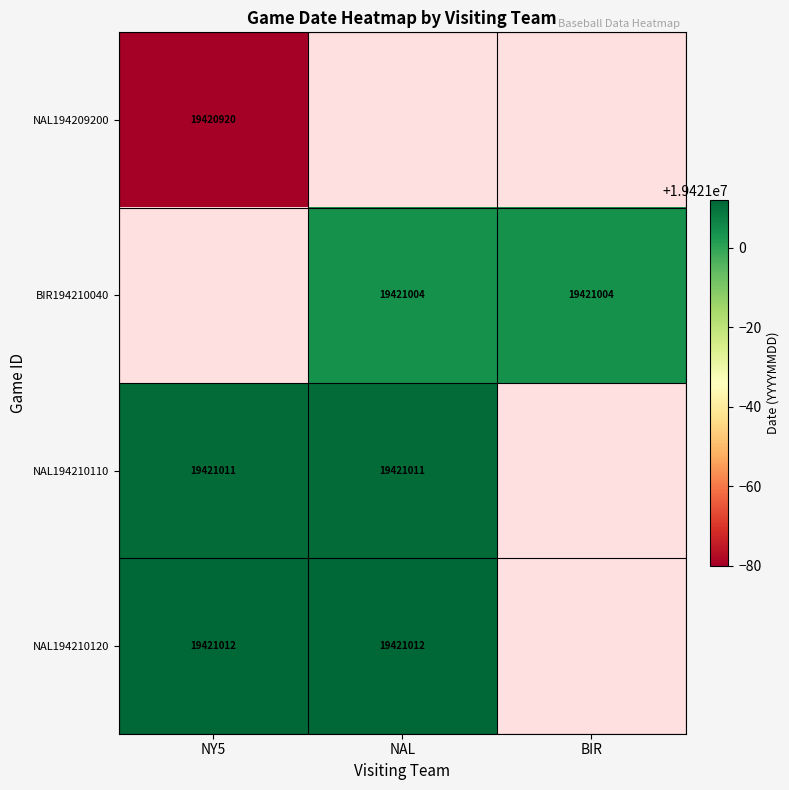

The value of NAL194210110 at NAL is 19421011. True or false?

True